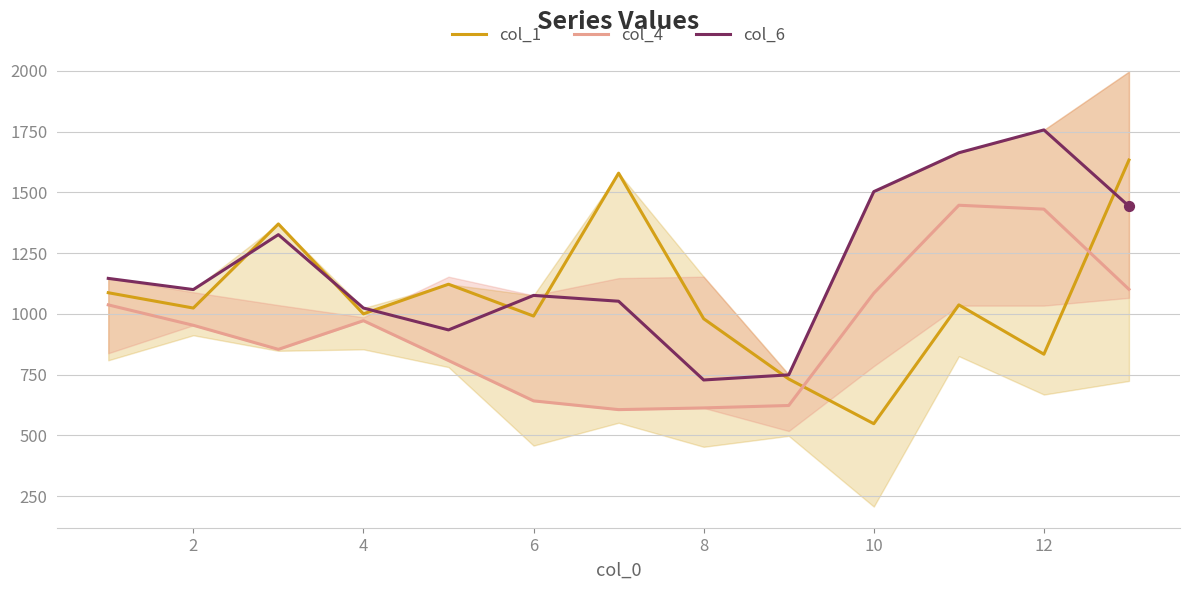

At how many categories does at least one series exceed 971?

12